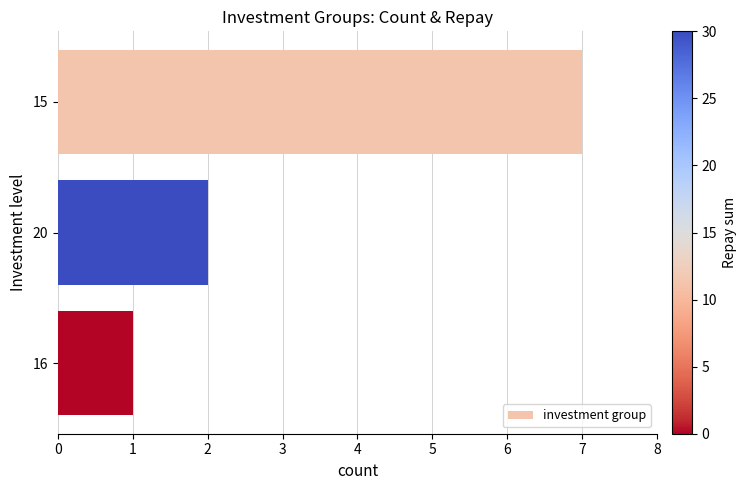

Is it true that the value at 15 is 12?

False